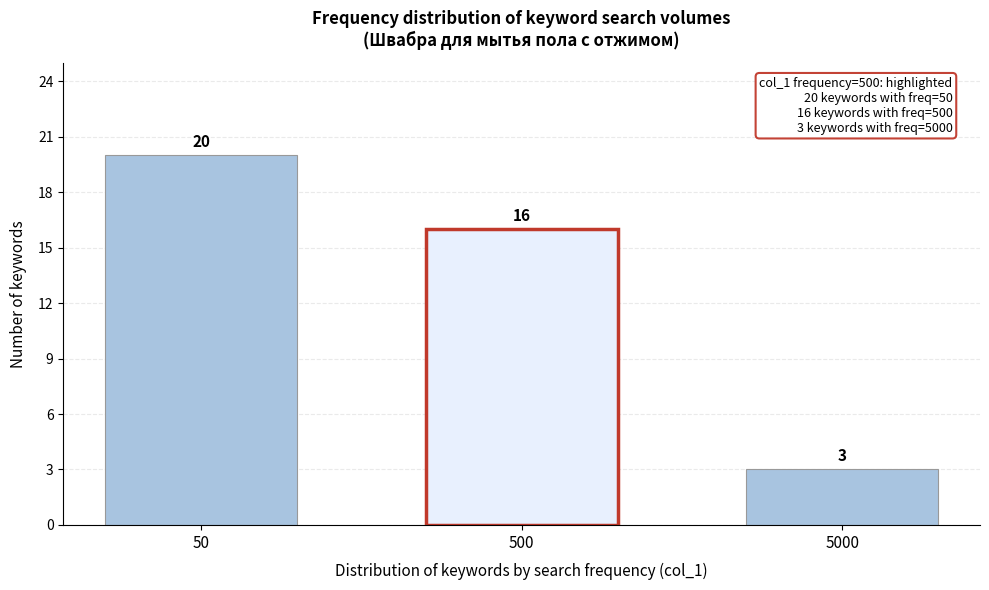

Reading left to right, list all the values displayed in this chart.

20	16	3